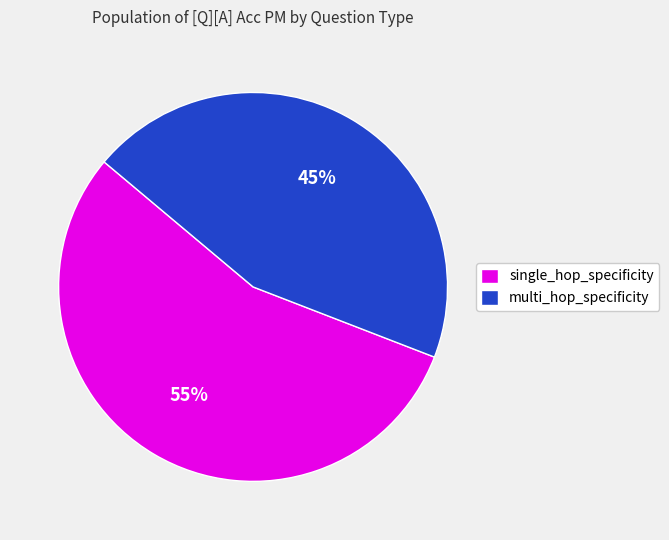

How many slices are in this pie chart?

2